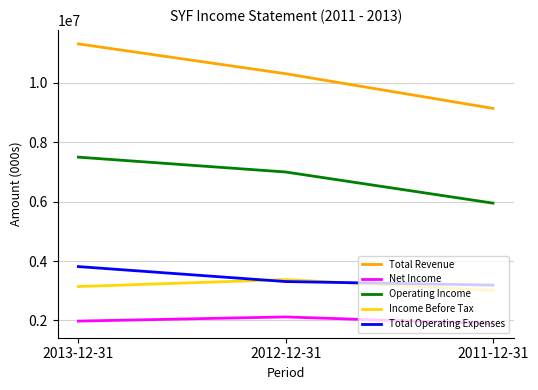

What value does the Operating Income series have at 2012-12-31?

6999000